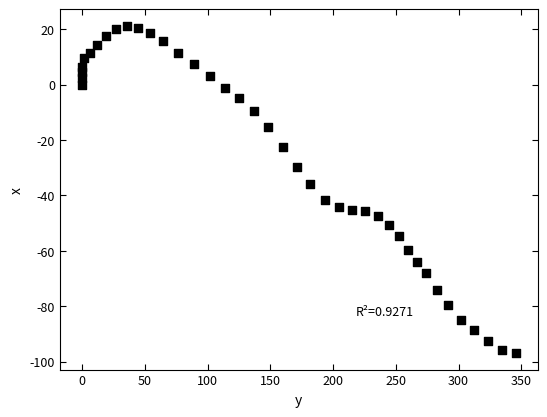

What is the range of X values (max minus min)?

346.3